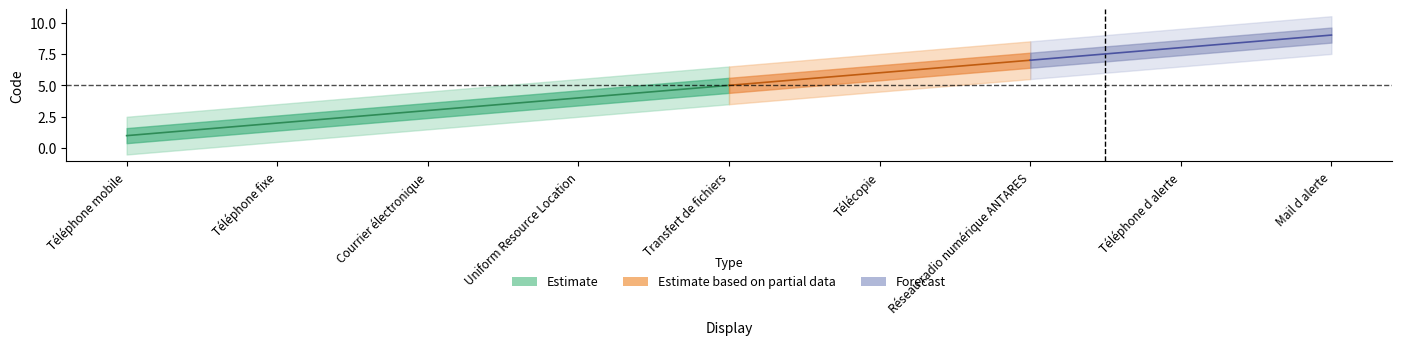

Reading left to right, list all the values displayed in this chart.

Téléphone mobile=1	Téléphone fixe=2	Courrier électronique=3	Uniform Resource Location=4	Transfert de fichiers=5	Télécopie=6	Réseau radio numérique ANTARES=7	Téléphone d alerte=8	Mail d alerte=9